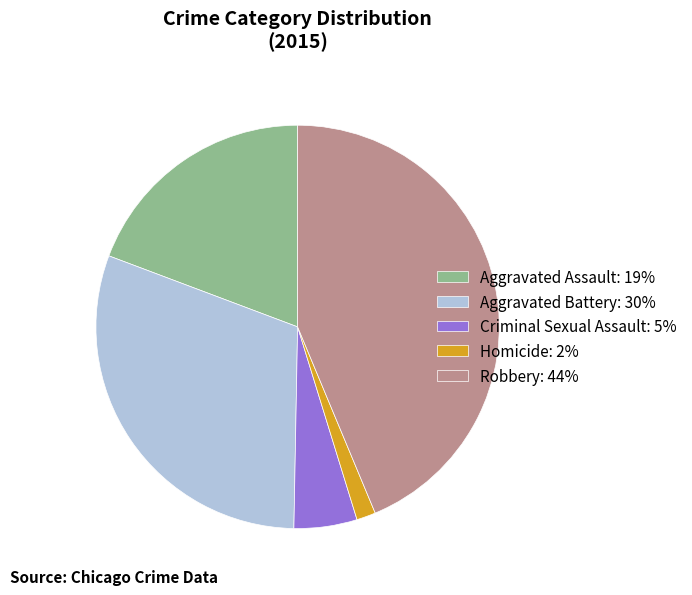

Does any single category account for the majority?

No